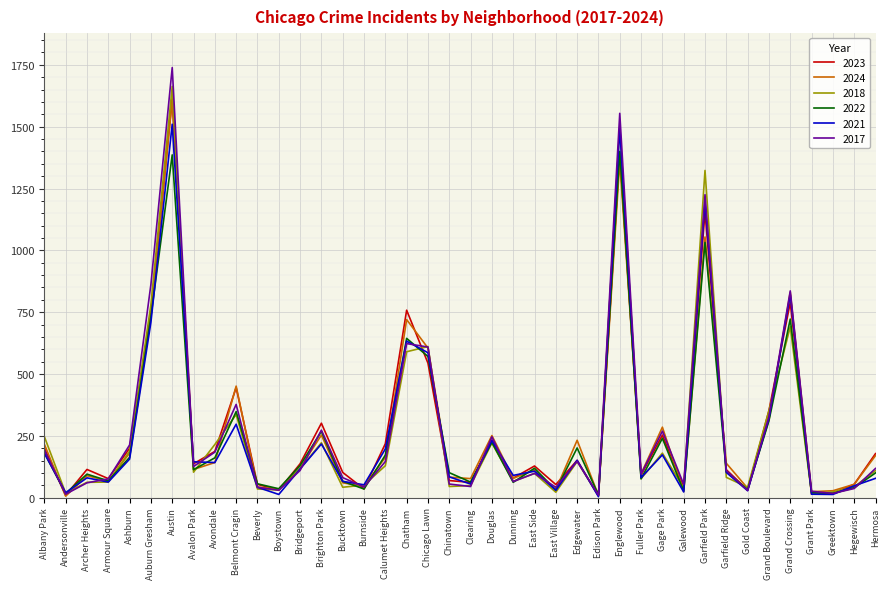

What is the difference between the 2018 values at Albany Park and Boystown?

216